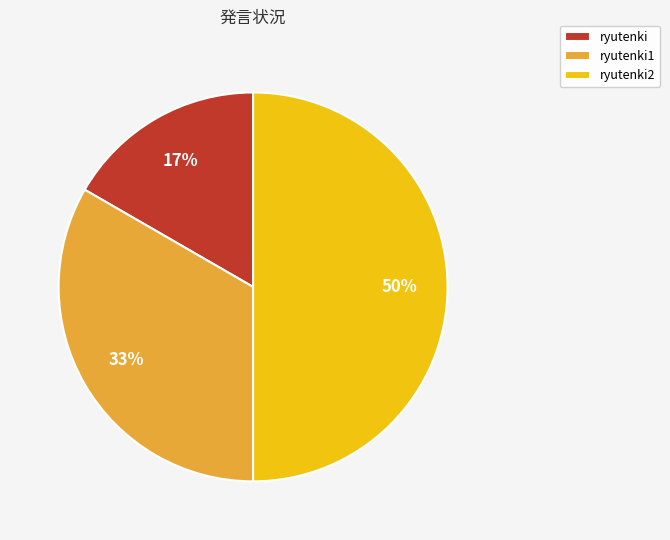

To the nearest percent, what percentage of the pie is ryutenki?

17%